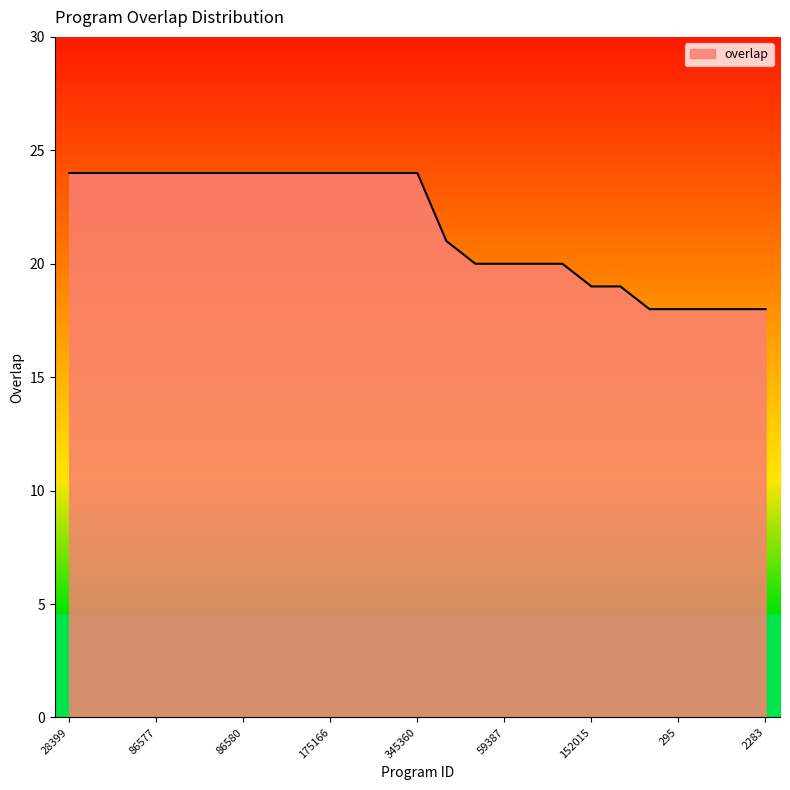

Does the chart display data point markers on the line(s)?

No